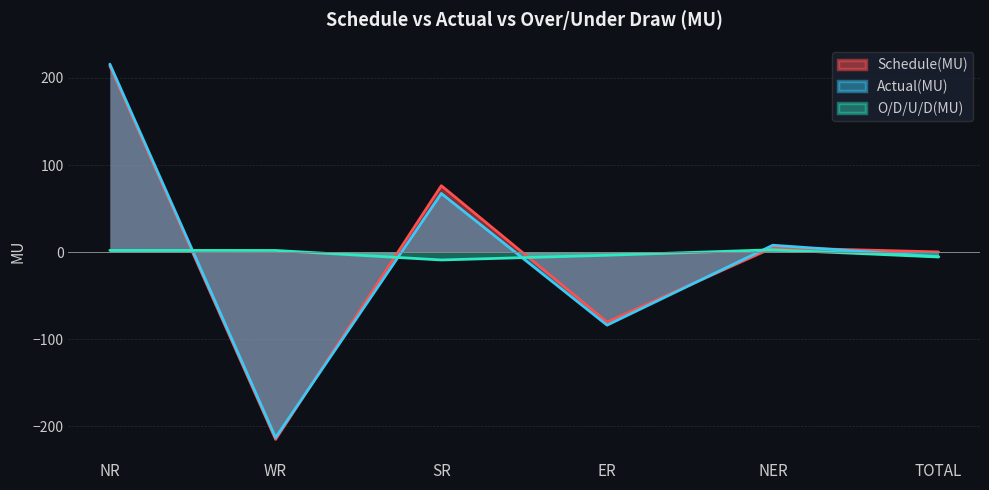

What is the label of the 3rd point from the right?

ER